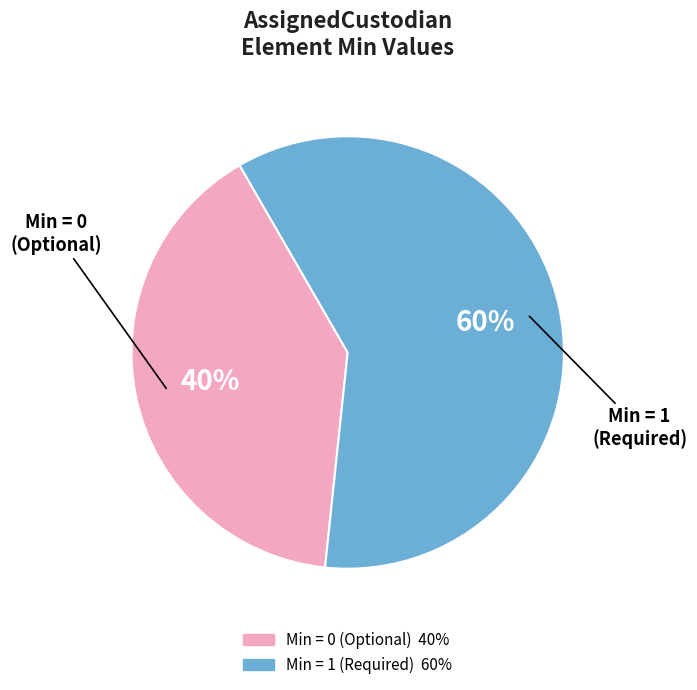

To the nearest percent, what is the average slice percentage?

50%